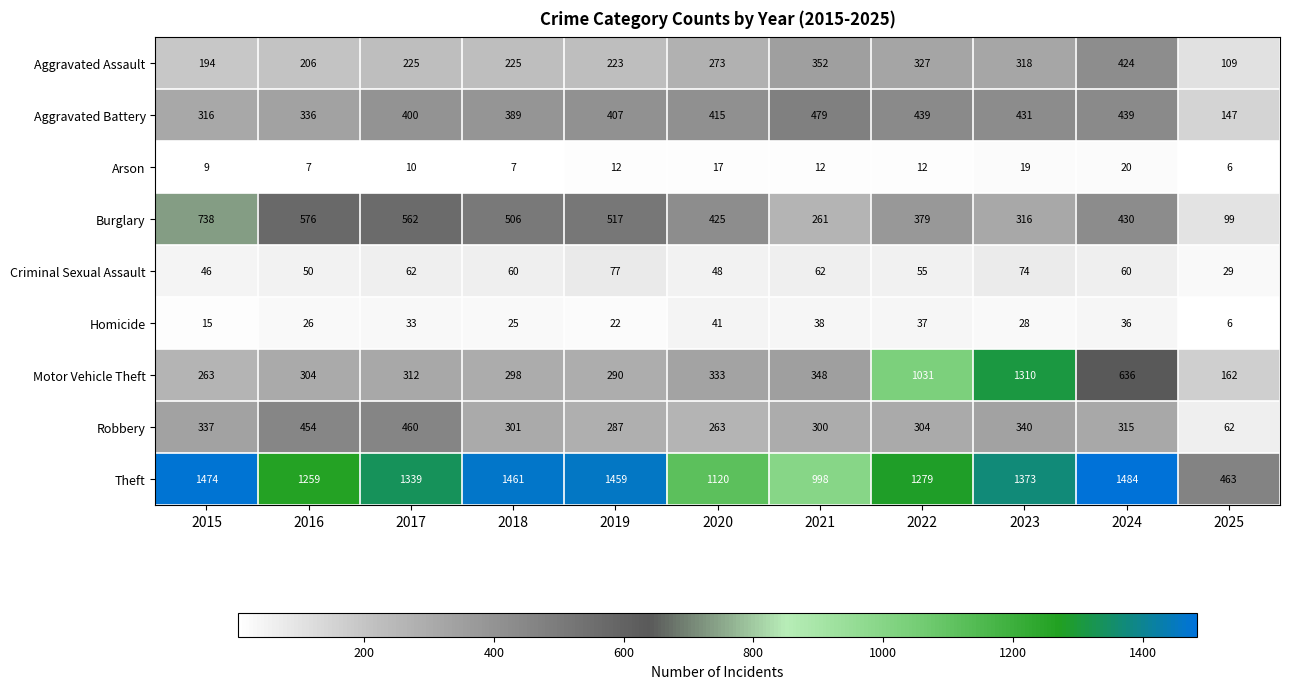

List the labels in order of Theft value, smallest first.

2025, 2021, 2020, 2016, 2022, 2017, 2023, 2019, 2018, 2015, 2024